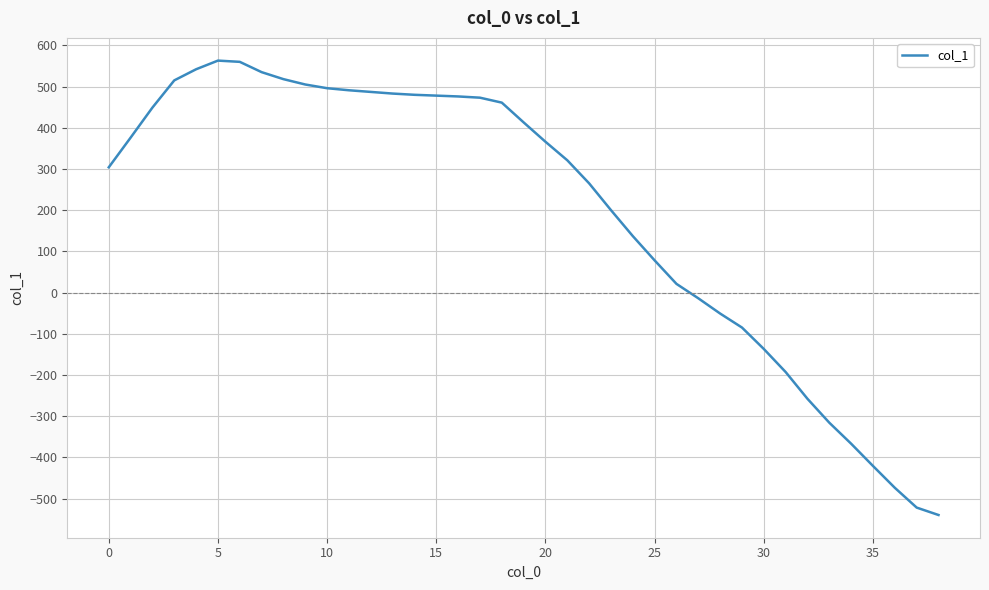

What is the difference between the maximum and minimum values?

1103